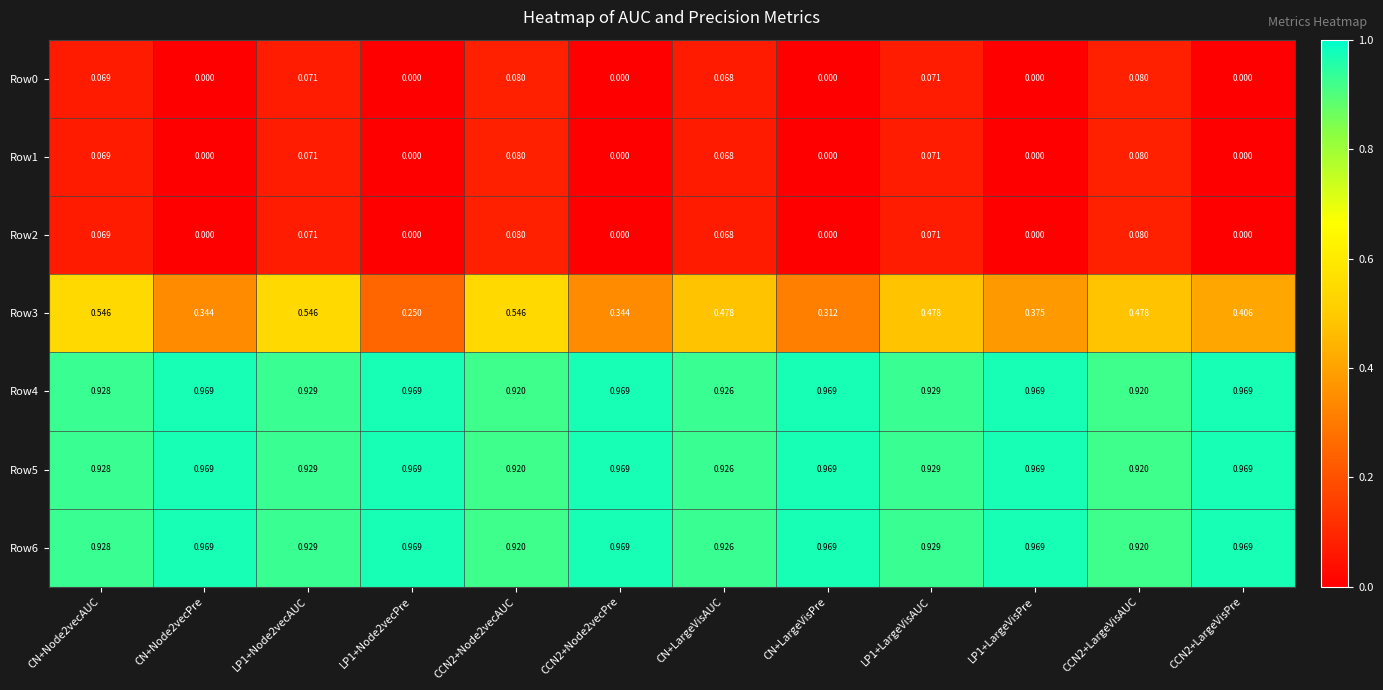

Is the value of Row6 at CCN2+LargeVisAUC greater than the value of Row3 at LP1+Node2vecAUC?

Yes